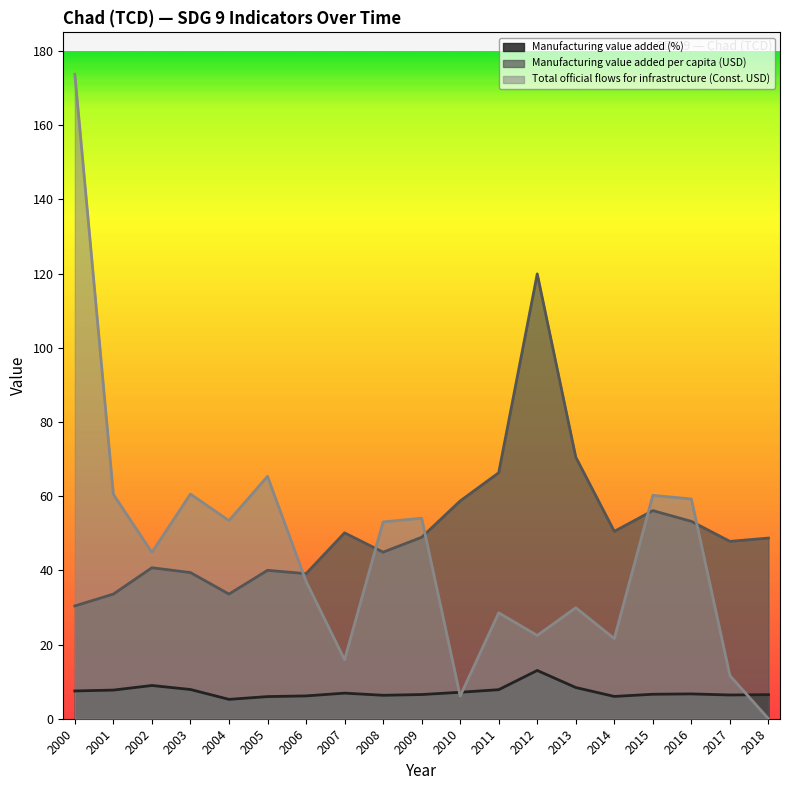

What is the spread (max minus min) of values at 2015?

53.6